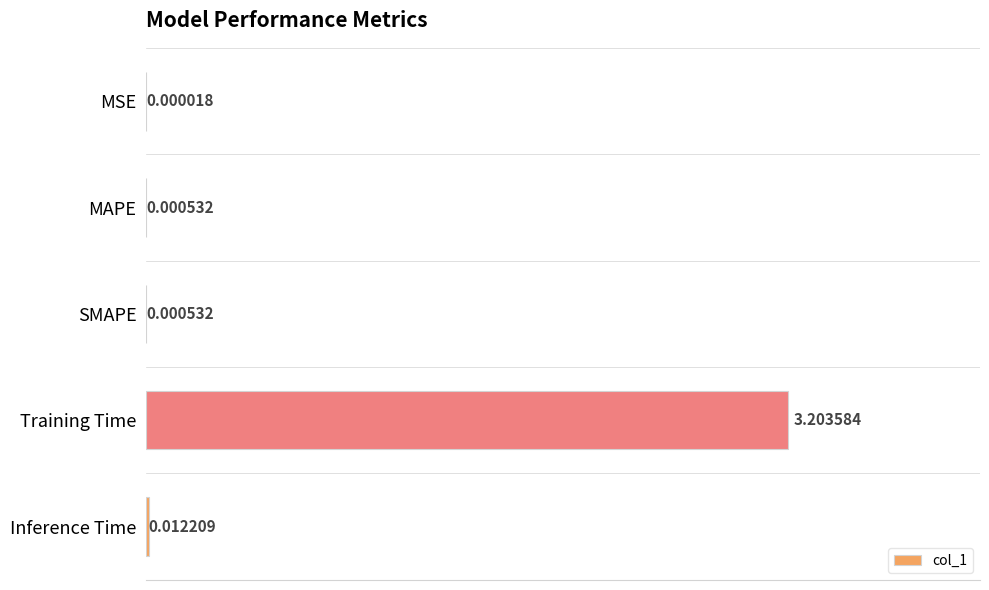

What is the change in value from Training Time to Inference Time?

-3.2